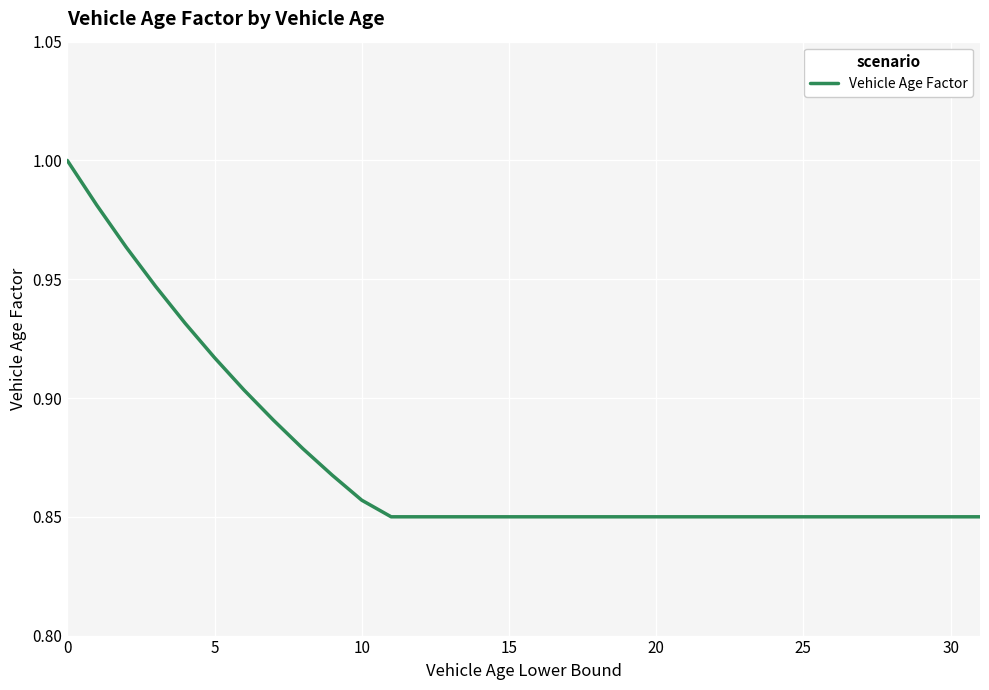

True or false: the data shows 1.5 at 30.

False